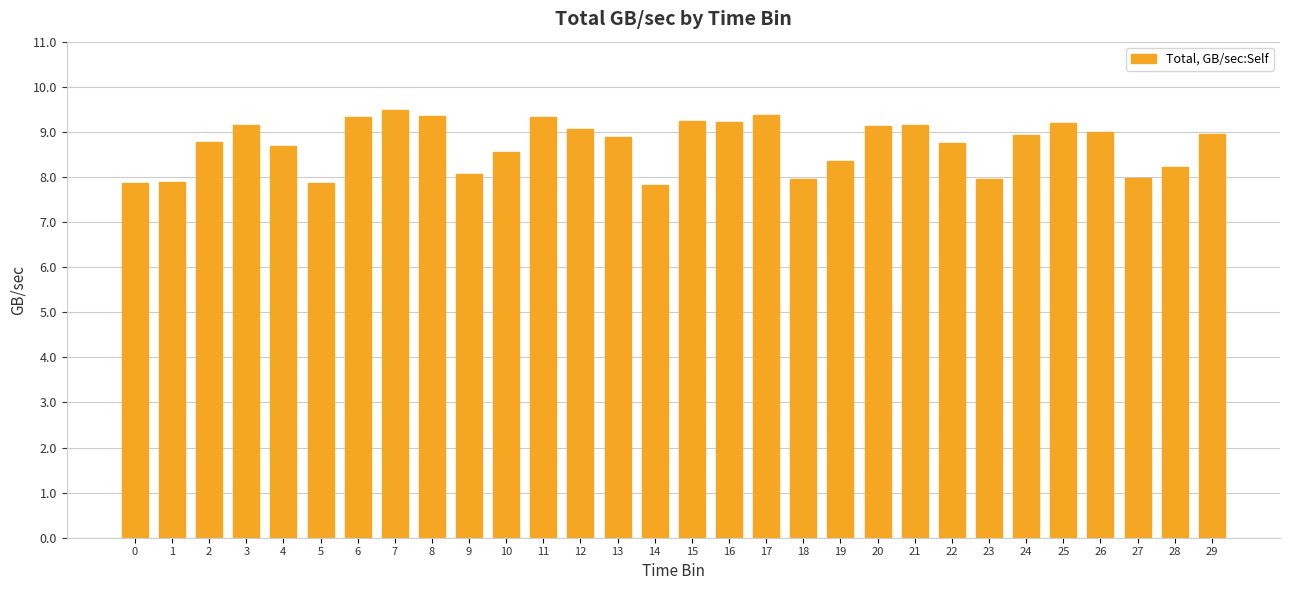

Which has a higher value, 26 or 17?

17